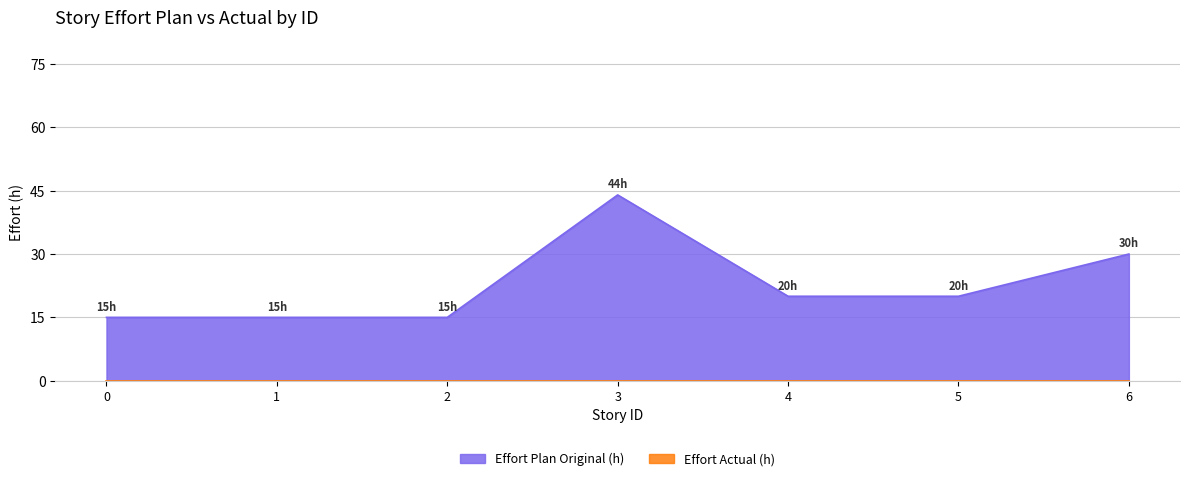

Between 2 and 1, which is larger?

2